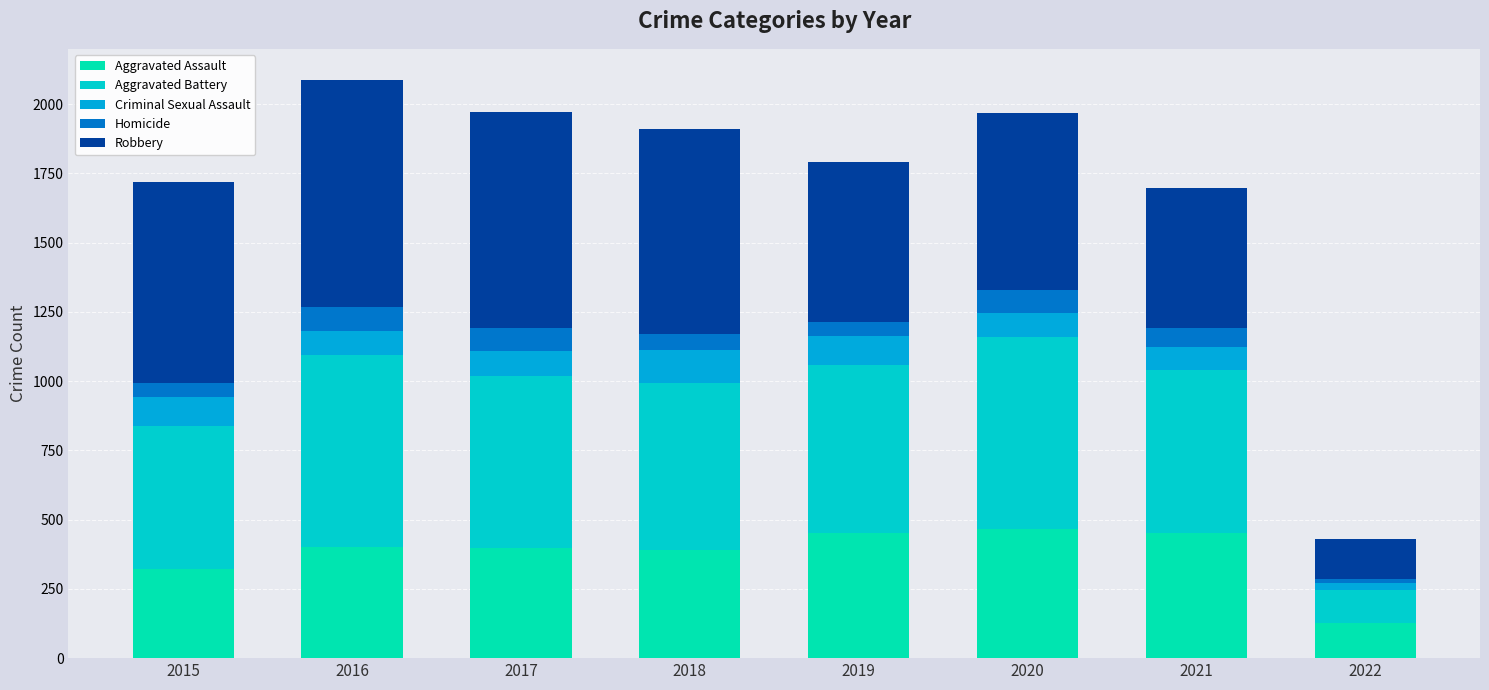

What is the value of the Aggravated Assault bar at the 6th from the left?

468